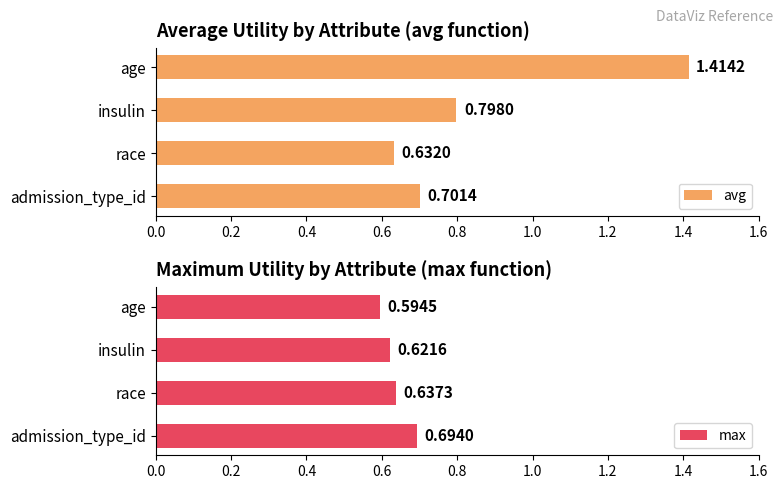

Count the max values in the range 0 to 1.

4